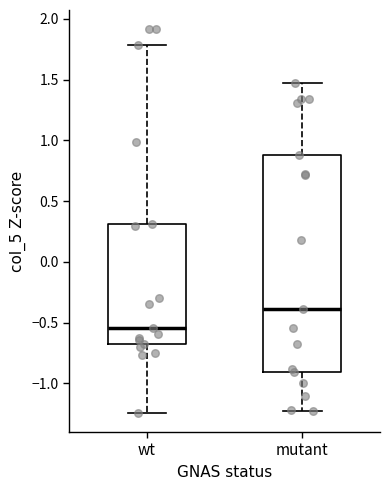

Comparing the boxes themselves (not the whiskers), which one is the tallest?

mutant